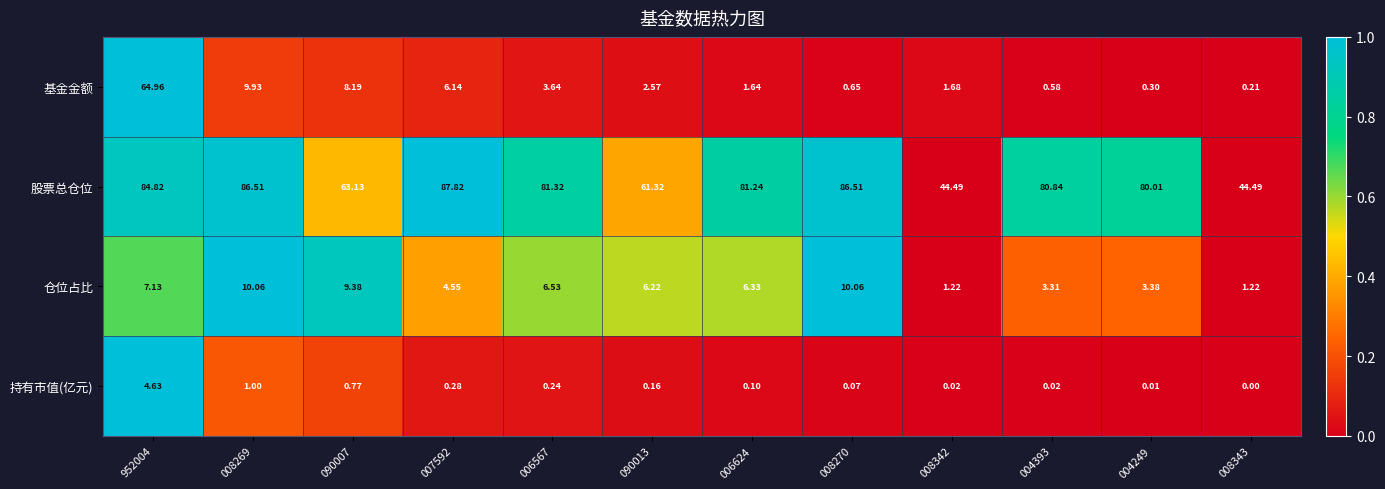

Which series changed the most between 952004 and 008270?

基金金额